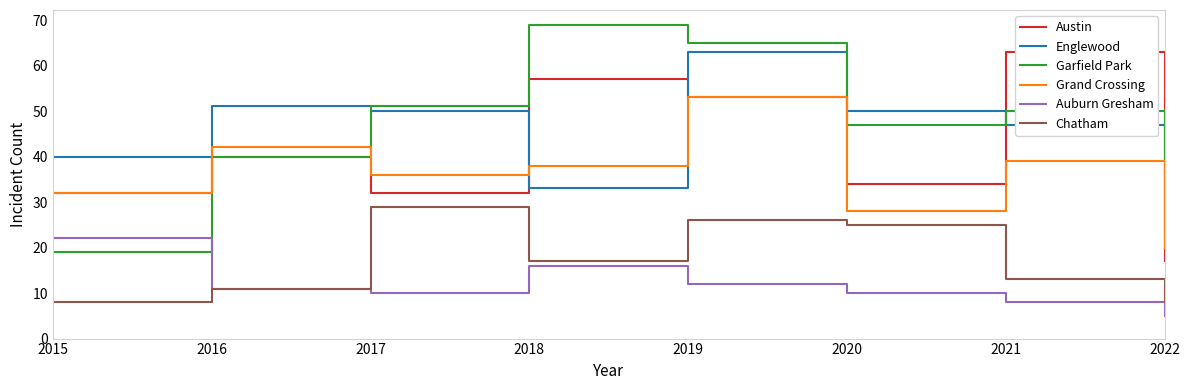

True or false: Chatham has more than 2 points higher than both neighbors.

False